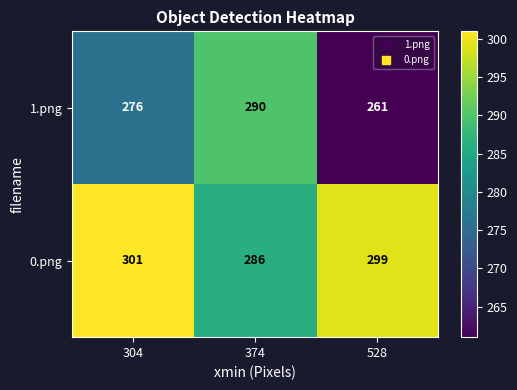

Reading right to left, list all the values displayed in this chart.

1.png: 261	290	276
0.png: 299	286	301